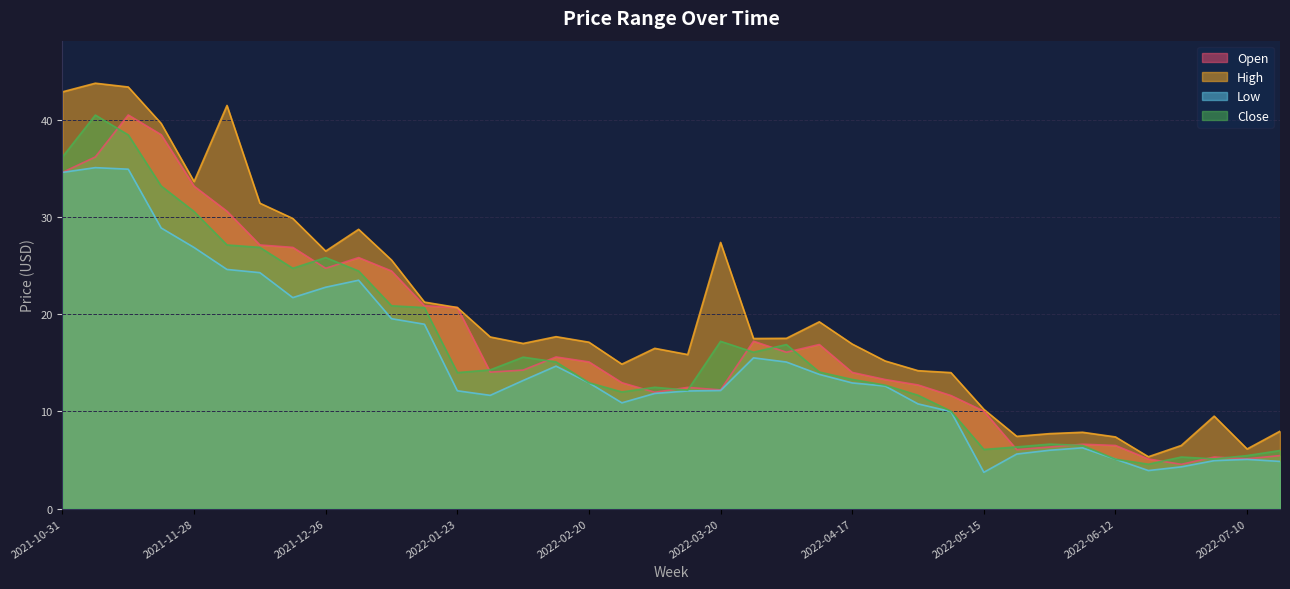

Where is the first local minimum for Close?

2021-12-19